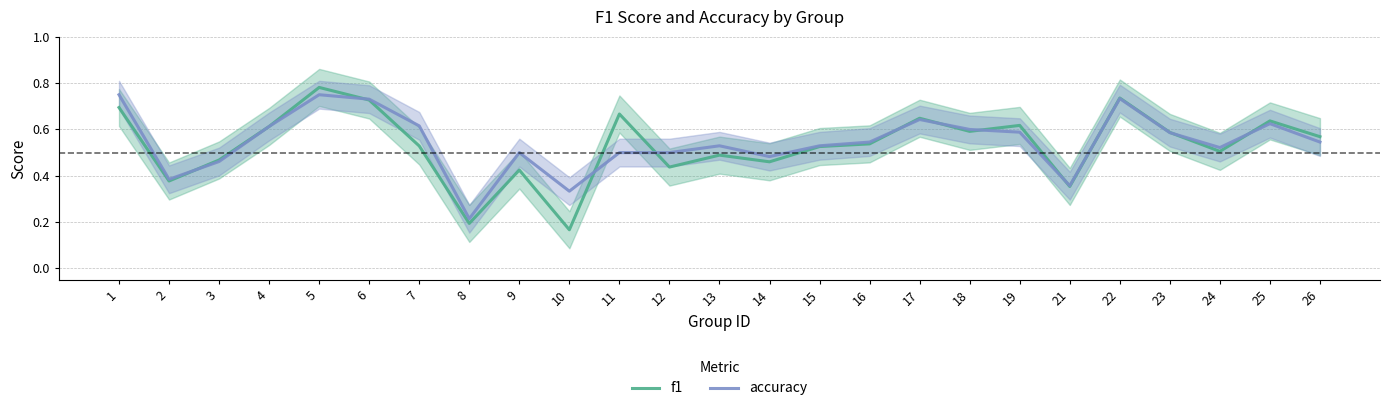

Is it true that f1 equals 0.2 at 10?

True